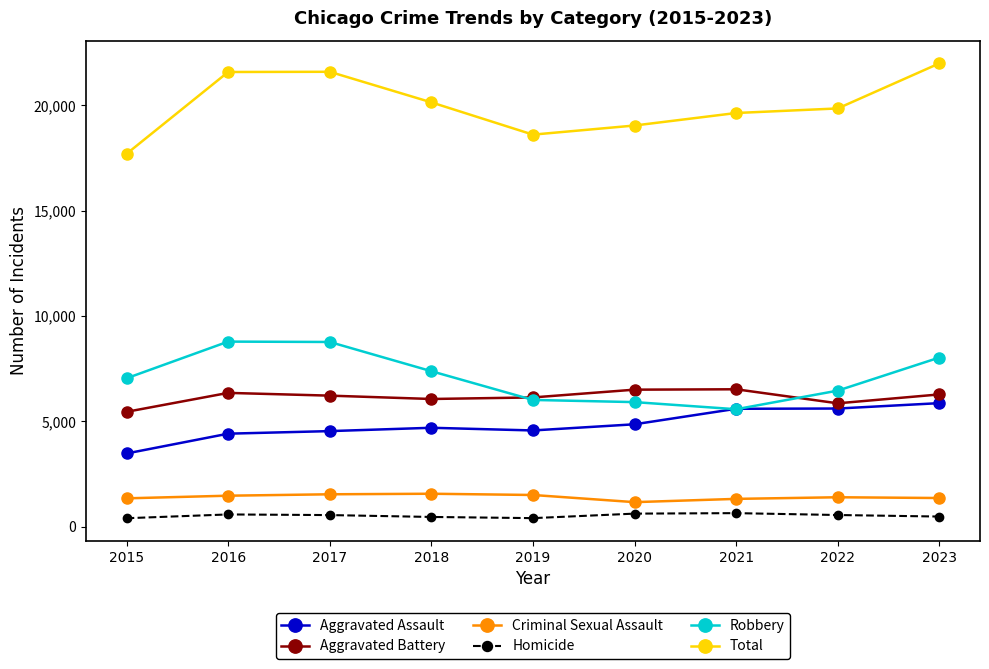

Which category has the highest value in the Total series?

2023